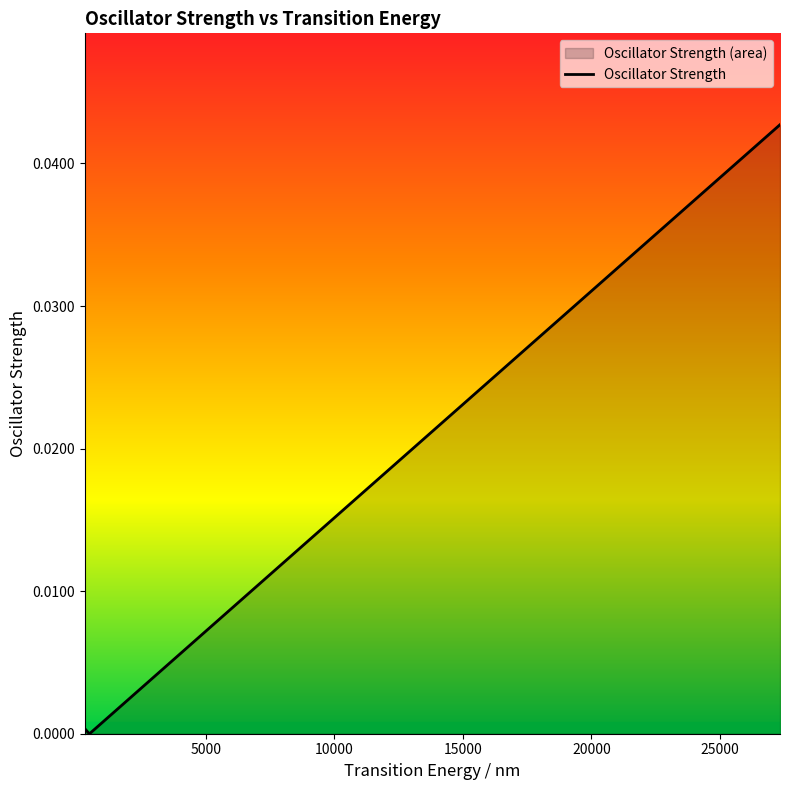

How many lines are shown in the chart?

1